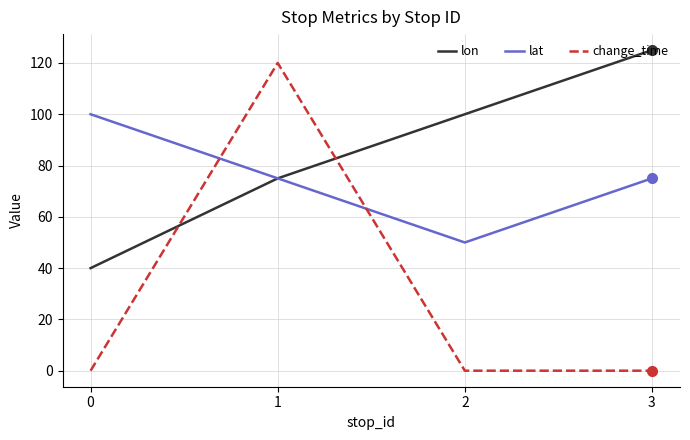

Which series has the largest range (max minus min)?

change_time